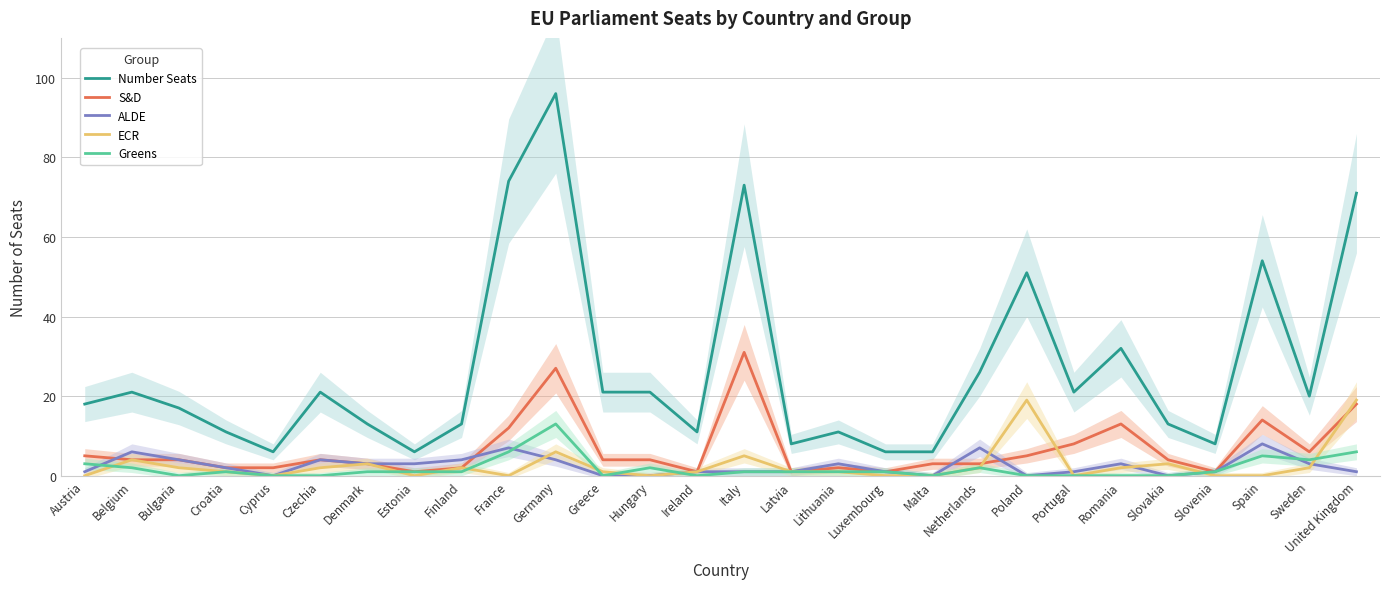

What is the label of the 17th point from the right?

Greece